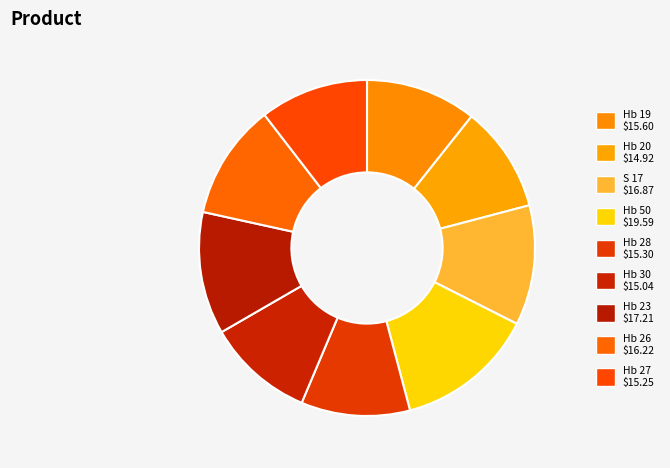

How many slices are in this pie chart?

9